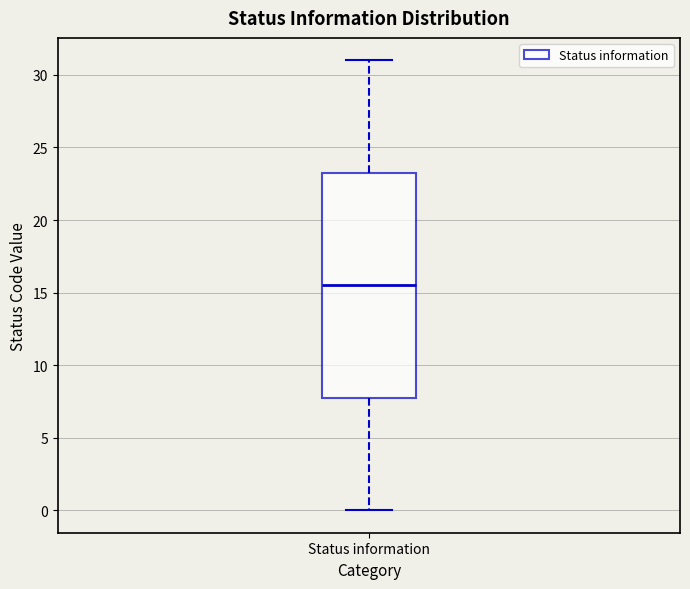

Where does the lower whisker of the box for Status information end on the y-axis? The values are not printed on the chart, so give them approximately, as read against the axis.

0.0